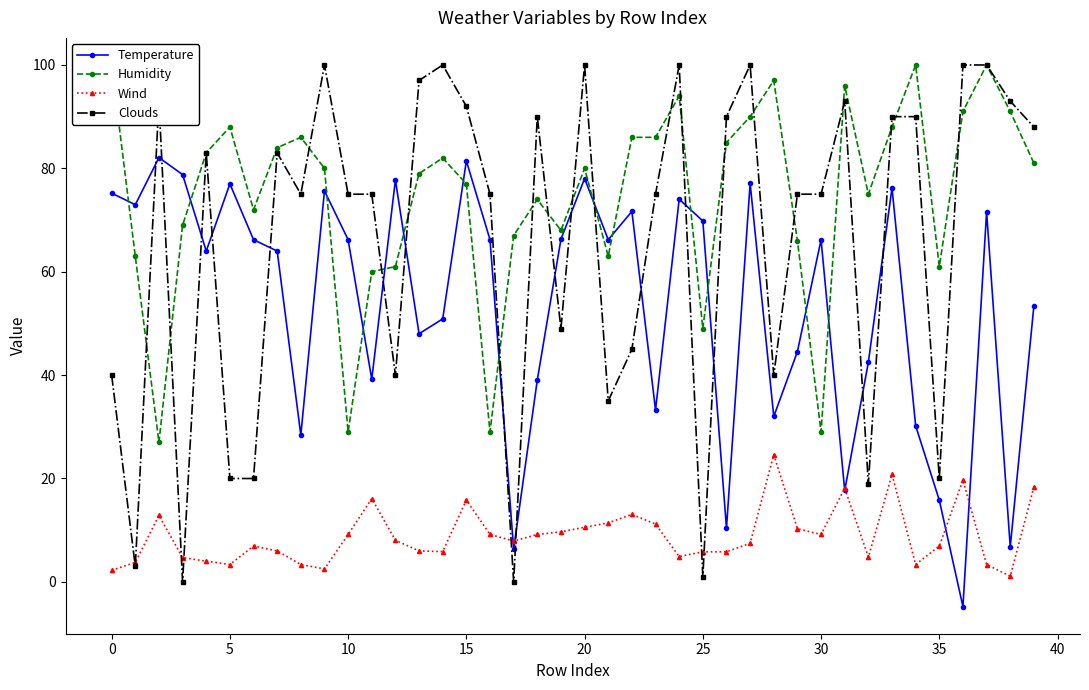

Reading left to right, list all the values displayed in this chart.

Temperature: 75.2	73.0	82.1	78.8	64.0	77.0	66.2	64.0	28.4	75.7	66.2	39.2	77.8	48.0	50.9	81.5	66.2	6.3	39.1	66.3	78.0	66.2	71.7	33.2	74.0	69.8	10.4	77.1	32.0	44.5	66.2	17.7	42.5	76.2	30.2	15.8	-4.8	71.6	6.8	53.4
Humidity: 100.0	63.0	27.0	69.0	83.0	88.0	72.0	84.0	86.0	80.0	29.0	60.0	61.0	79.0	82.0	77.0	29.0	67.0	74.0	68.0	80.0	63.0	86.0	86.0	94.0	49.0	85.0	90.0	97.0	66.0	29.0	96.0	75.0	88.0	100.0	61.0	91.0	100.0	91.0	81.0
Wind: 2.2	3.8	12.9	4.7	4.0	3.4	6.9	6.0	3.4	2.5	9.2	16.1	8.1	6.0	5.9	15.8	9.2	7.9	9.2	9.7	10.6	11.4	13.1	11.2	4.9	5.8	5.8	7.5	24.6	10.3	9.2	18.1	4.8	20.8	3.4	6.9	19.7	3.4	1.1	18.3
Clouds: 40.0	3.0	93.0	0.0	83.0	20.0	20.0	83.0	75.0	100.0	75.0	75.0	40.0	97.0	100.0	92.0	75.0	0.0	90.0	49.0	100.0	35.0	45.0	75.0	100.0	1.0	90.0	100.0	40.0	75.0	75.0	93.0	19.0	90.0	90.0	20.0	100.0	100.0	93.0	88.0